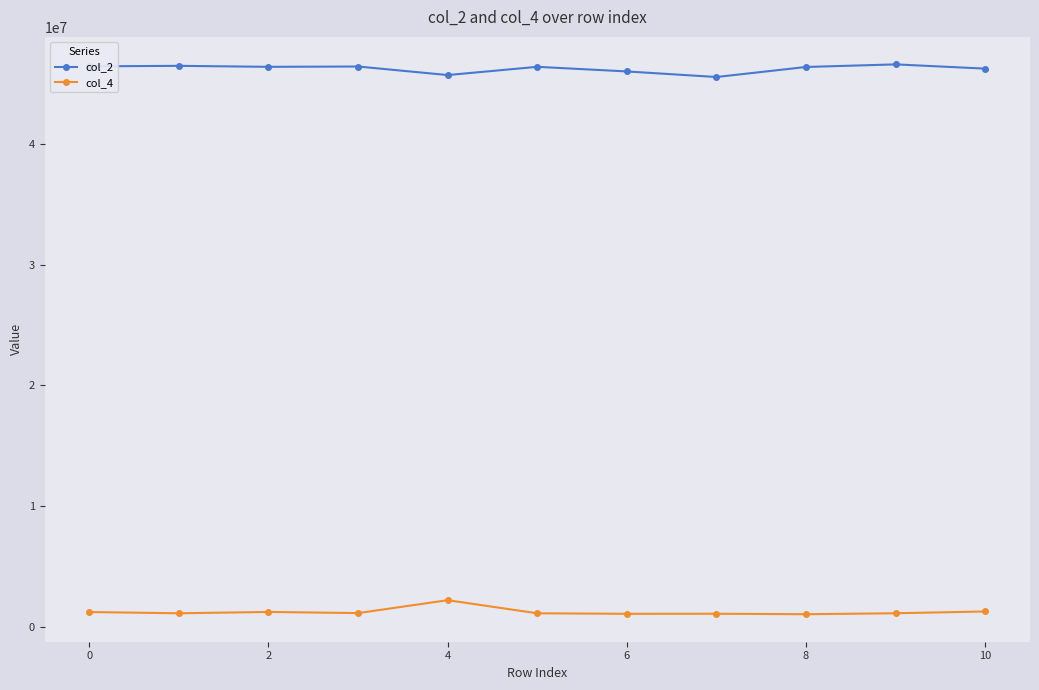

True or false: col_2 and col_4 intersect in this chart.

False